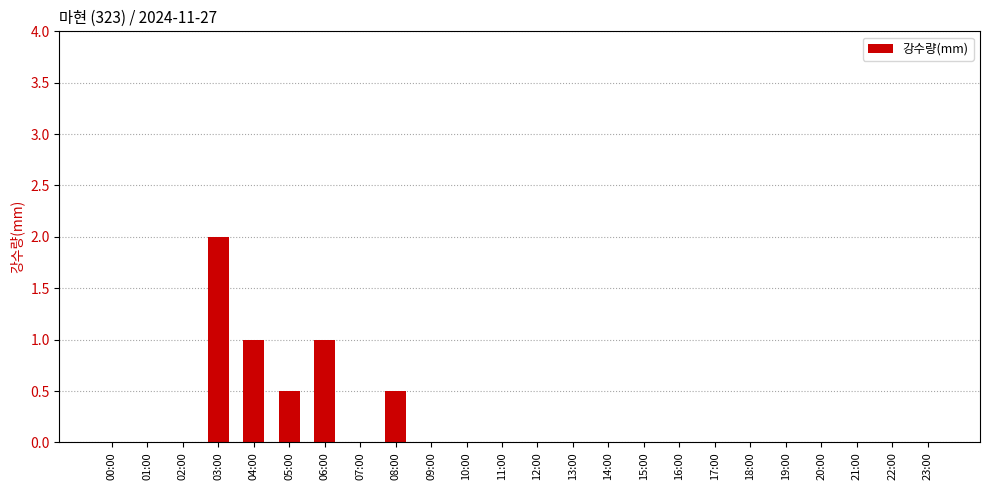

How many series are shown in this chart?

1